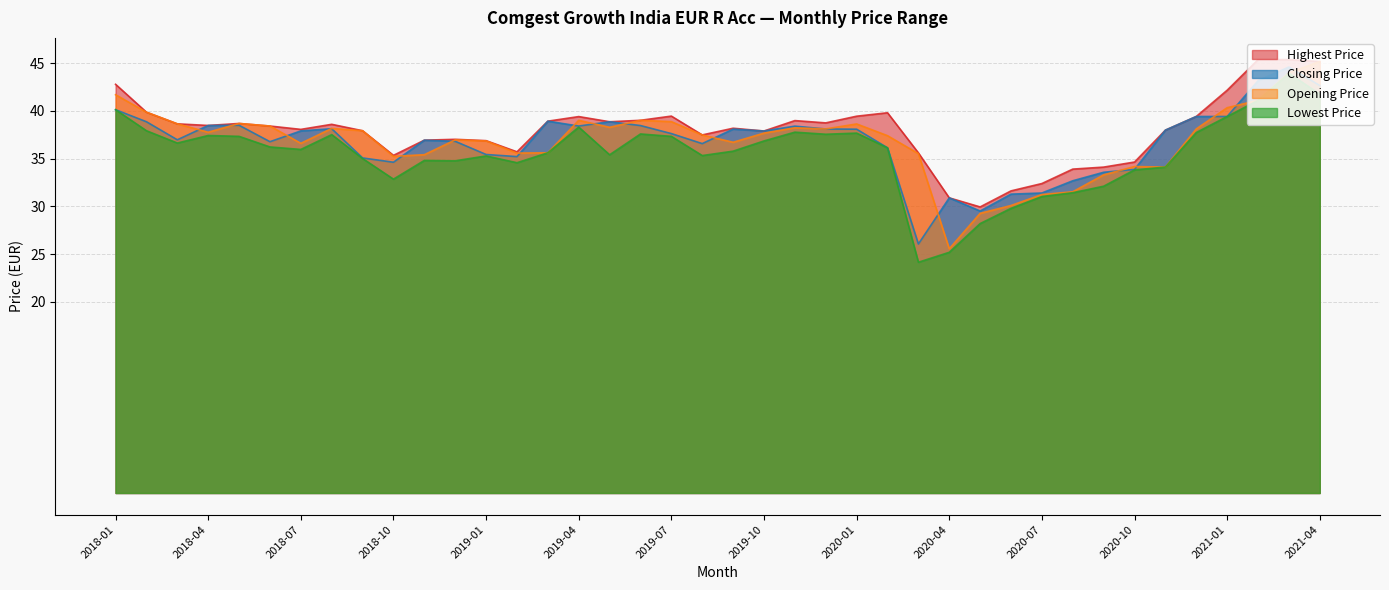

Rank the series at 2018-09 from highest to lowest value.

Highest Price, Opening Price, Closing Price, Lowest Price